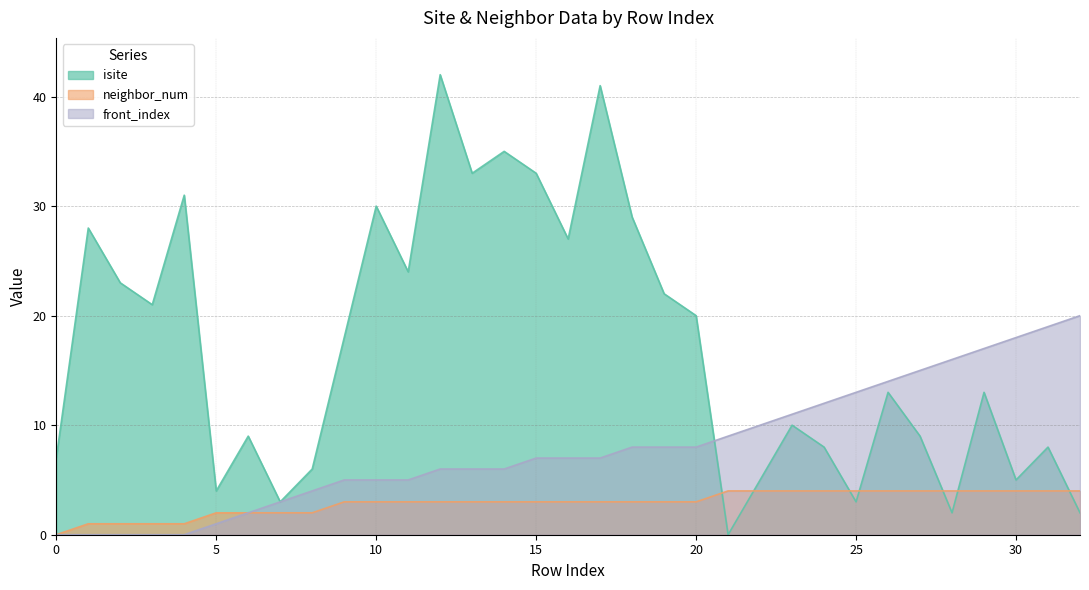

Where does the front_index series first go above 7?

18